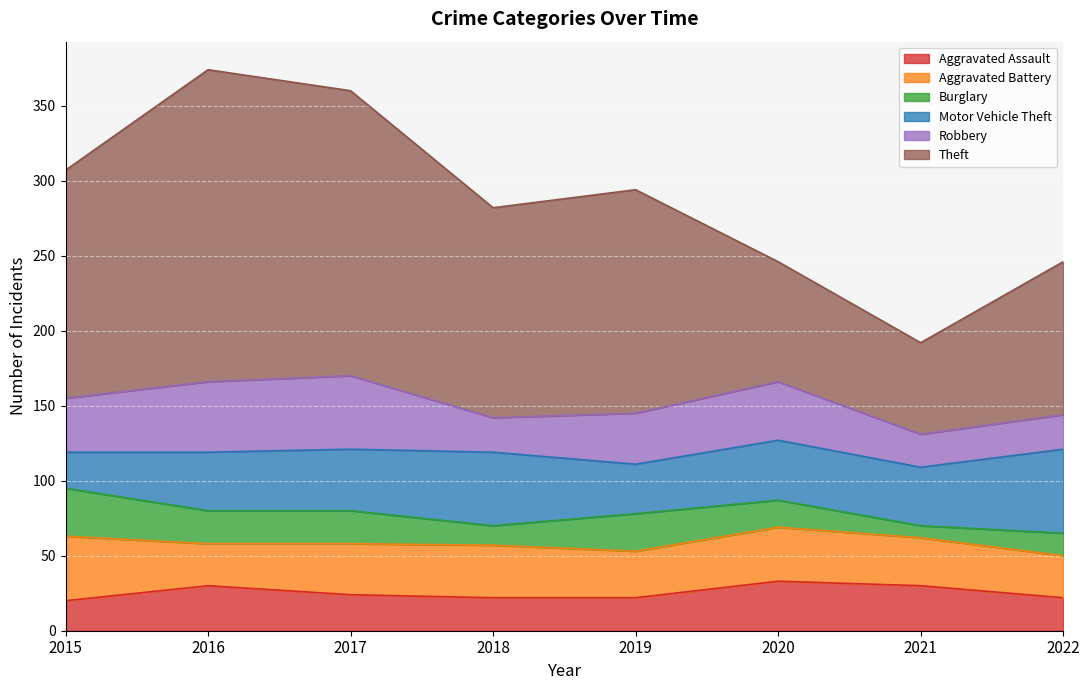

Reading right to left, extract all data points from this chart.

Aggravated Assault: 2022=22	2021=30	2020=33	2019=22	2018=22	2017=24	2016=30	2015=20
Aggravated Battery: 2022=28	2021=32	2020=36	2019=31	2018=35	2017=34	2016=28	2015=43
Burglary: 2022=15	2021=8	2020=18	2019=25	2018=13	2017=22	2016=22	2015=32
Motor Vehicle Theft: 2022=56	2021=39	2020=40	2019=33	2018=49	2017=41	2016=39	2015=24
Robbery: 2022=23	2021=22	2020=39	2019=34	2018=23	2017=49	2016=47	2015=36
Theft: 2022=102	2021=61	2020=80	2019=149	2018=140	2017=190	2016=208	2015=152